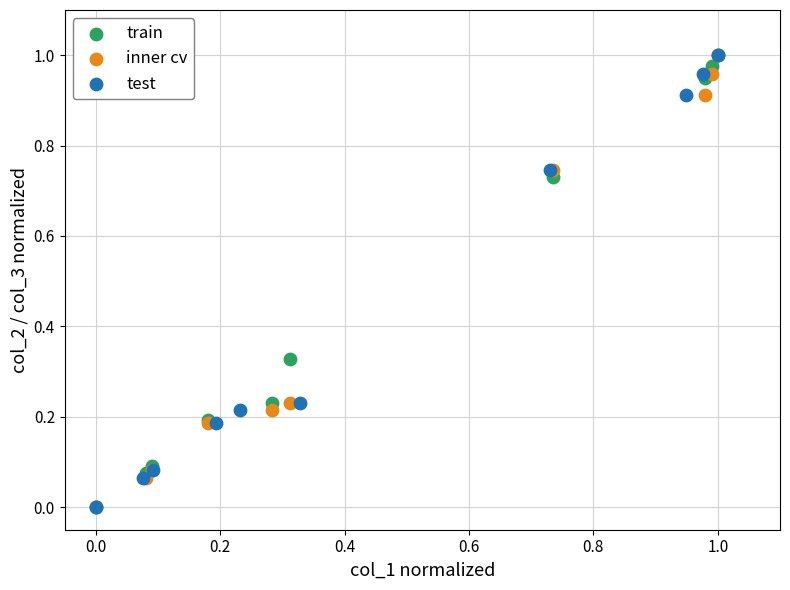

What are all the series names shown in the legend?

train, inner cv, test